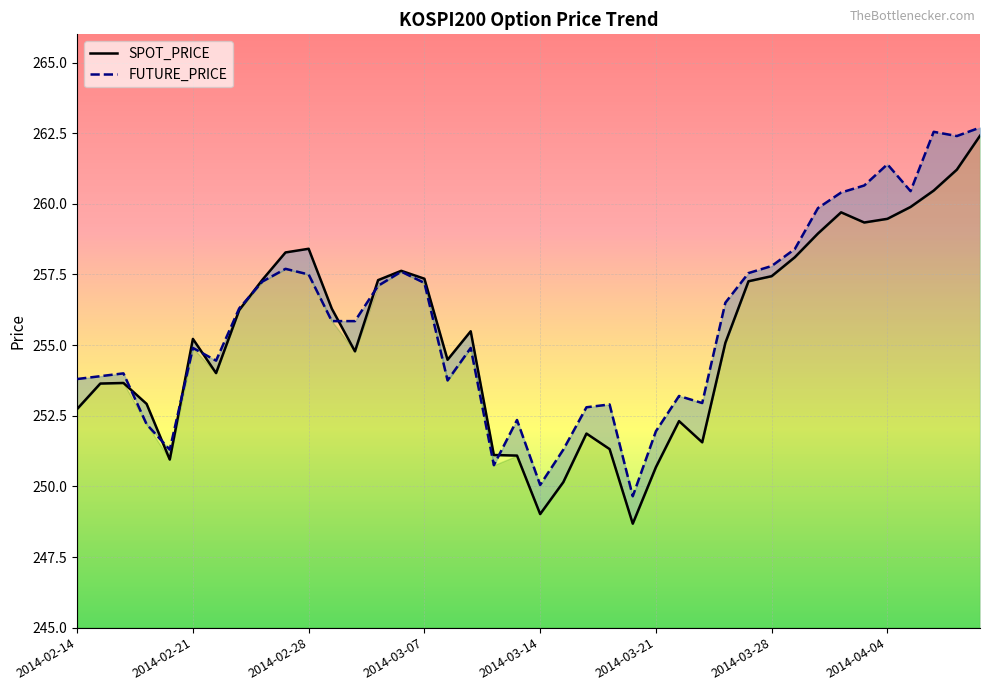

Which series ends up on top after the final intersection of SPOT_PRICE and FUTURE_PRICE?

FUTURE_PRICE